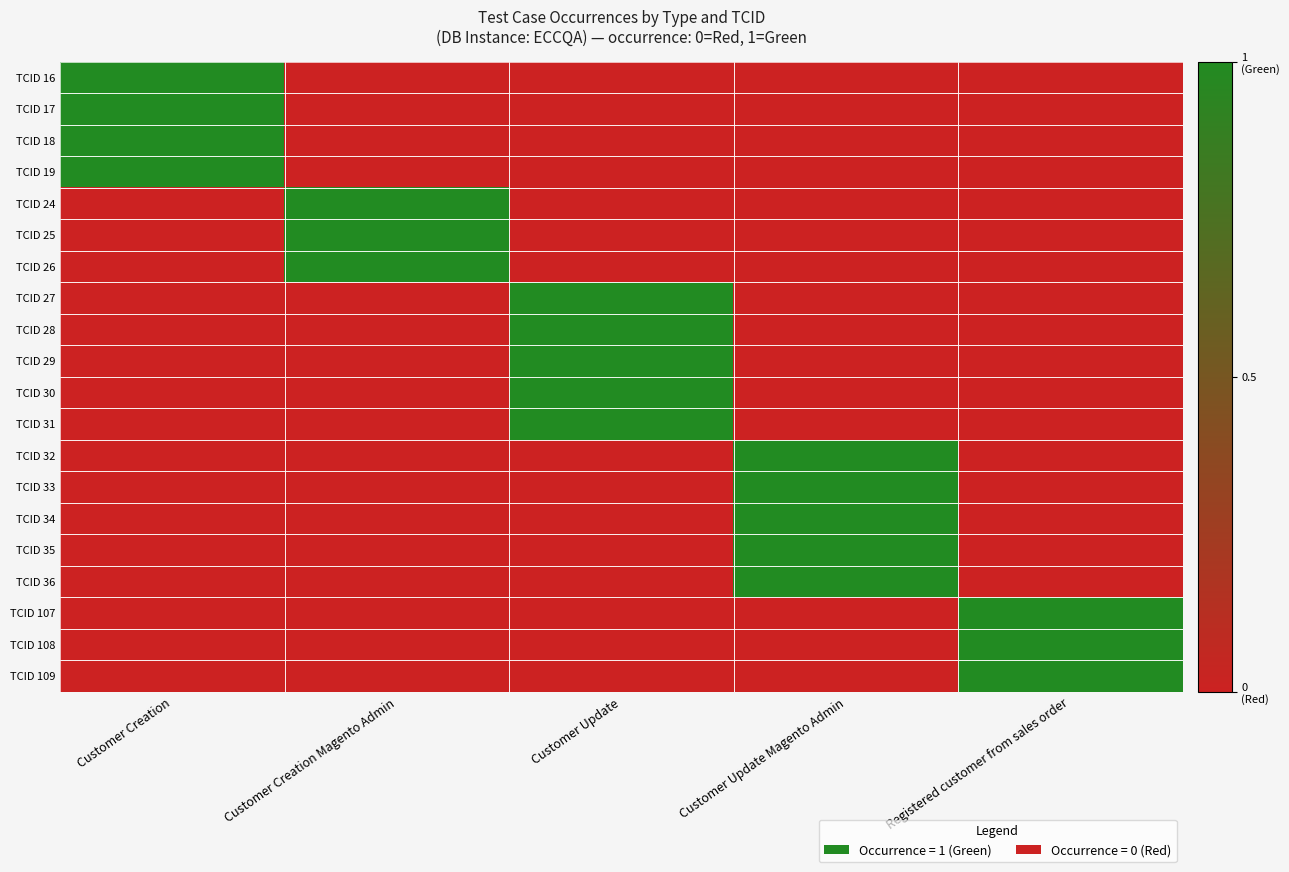

What is the total value across all series at Customer Update?

5